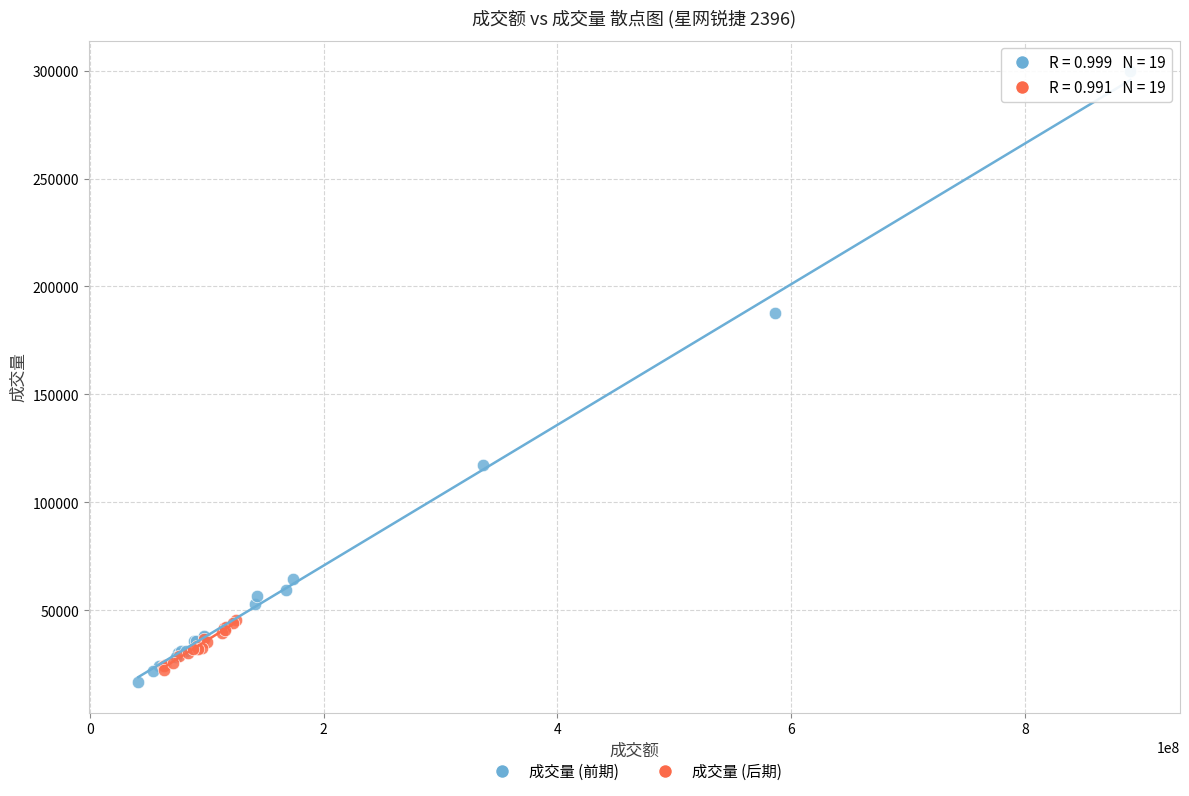

Which series reaches the maximum Y coordinate?

成交量 (前期)